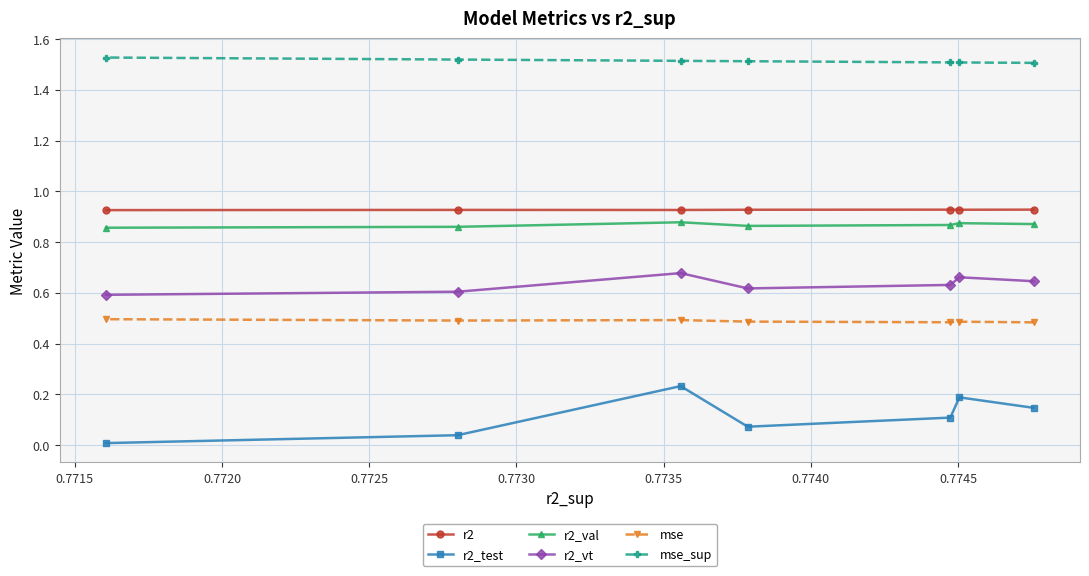

Which series has the largest total across all categories?

mse_sup